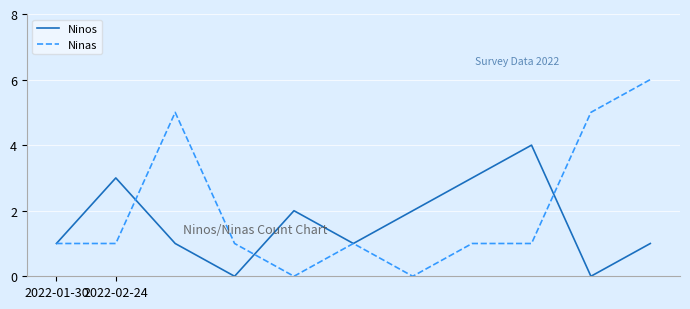

Rank the series by their maximum value, from lowest to highest.

Ninos, Ninas